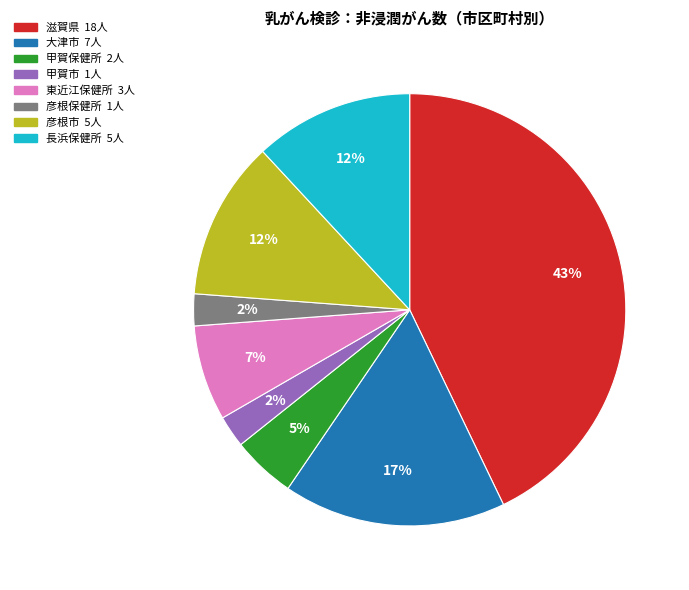

Is there a majority slice in this chart?

No